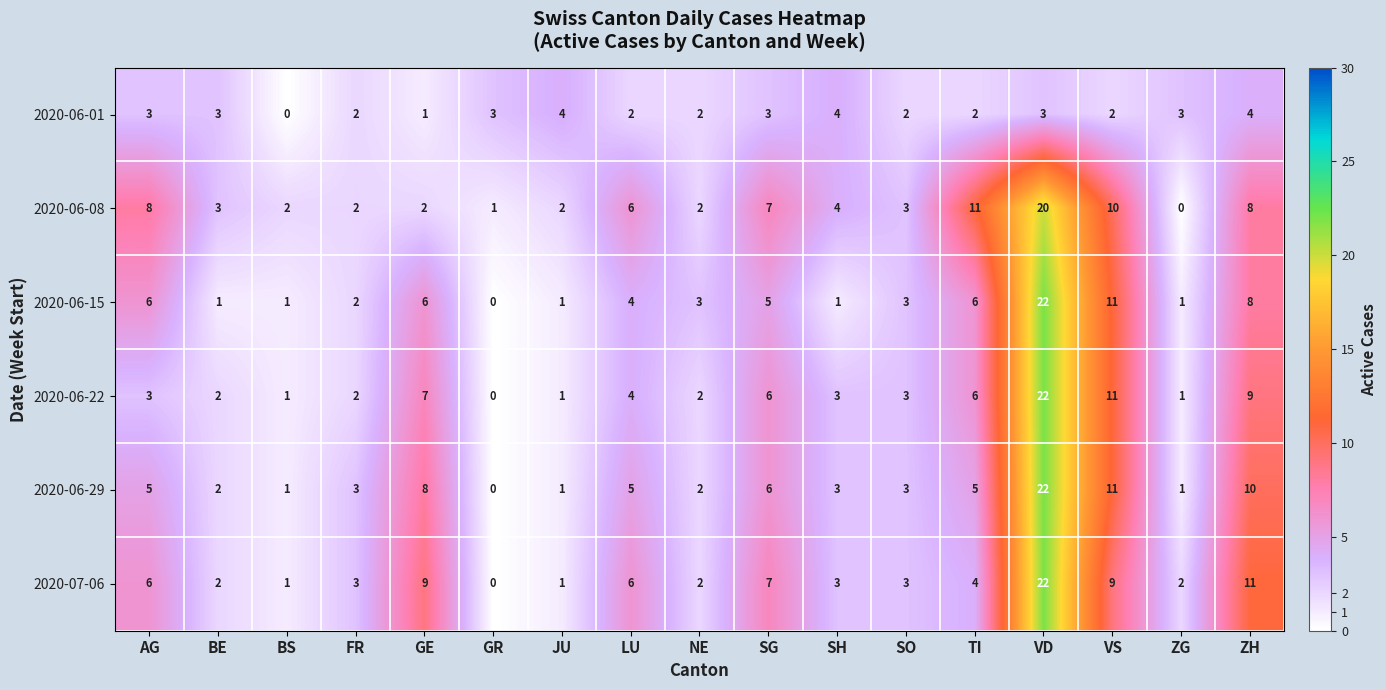

What is the difference between the maximum and minimum values in the 2020-06-08 series?

20